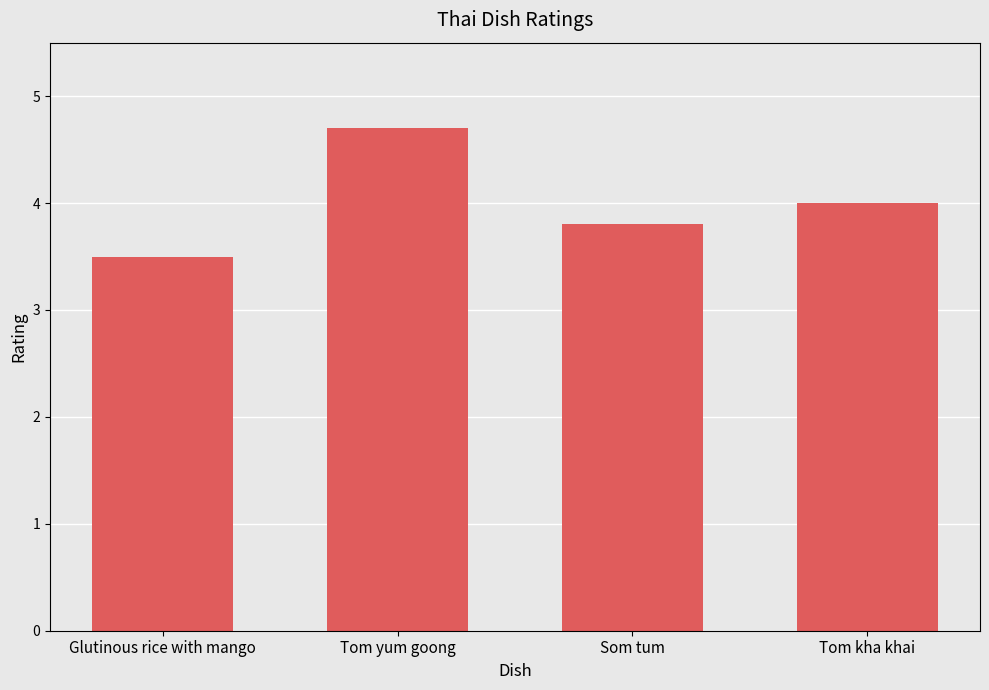

Reading left to right, what are all the values shown in this chart?

3.5	4.7	3.8	4.0